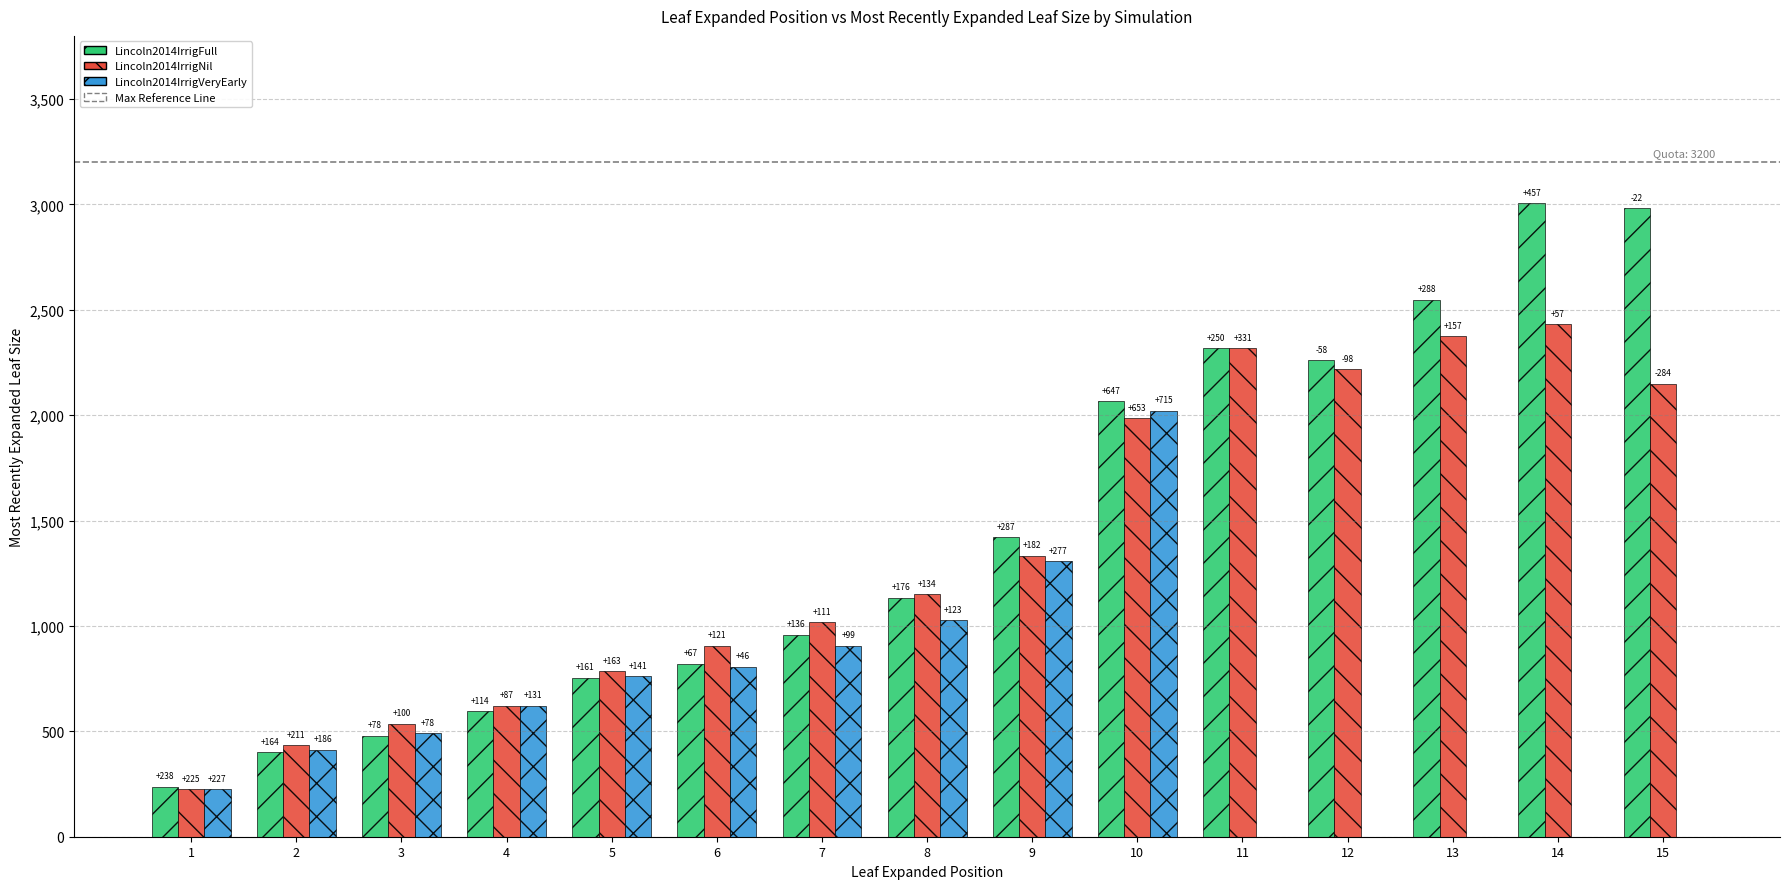

Rank the series by their maximum value, from highest to lowest.

Lincoln2014IrrigFull, Lincoln2014IrrigNil, Lincoln2014IrrigVeryEarly